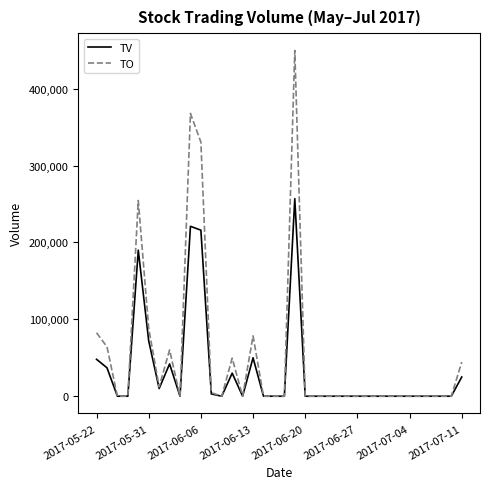

Rank the series by their maximum value, from lowest to highest.

TV, TO